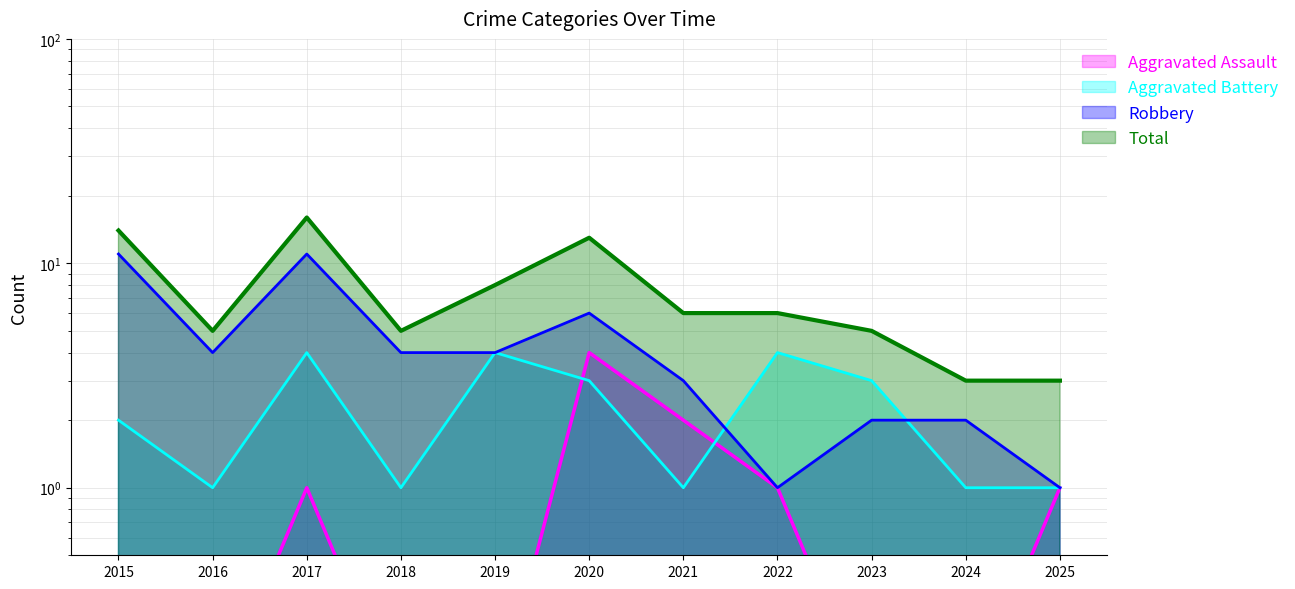

Which series has the largest total across all categories?

Total